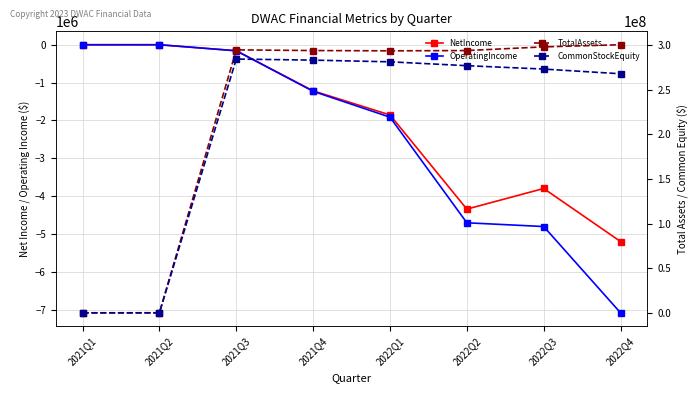

List the labels in order of CommonStockEquity value, largest first.

2021Q3, 2021Q4, 2022Q1, 2022Q2, 2022Q3, 2022Q4, 2021Q1, 2021Q2